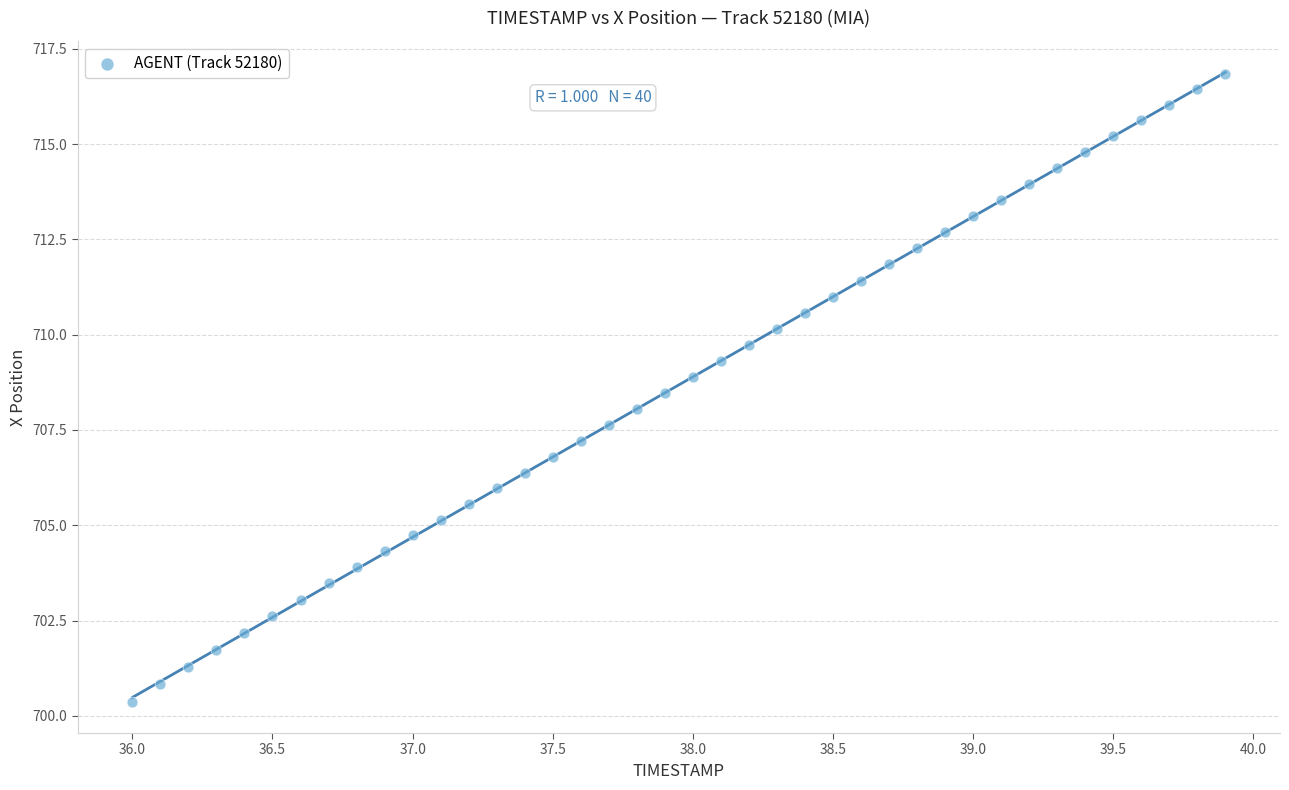

What is the range of X values (max minus min)?

3.9